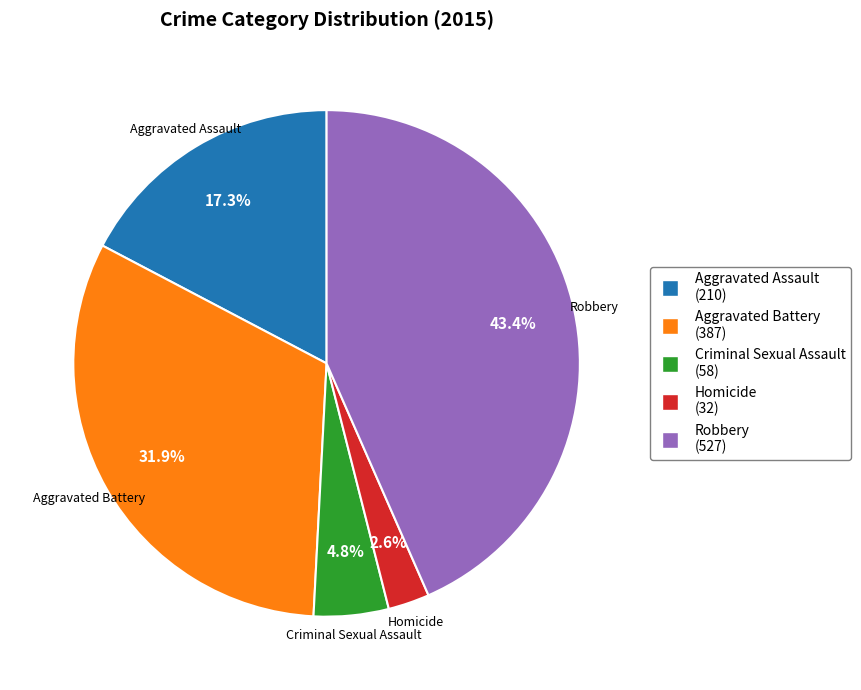

What percentage do Robbery and Criminal Sexual Assault together represent?

48.2%